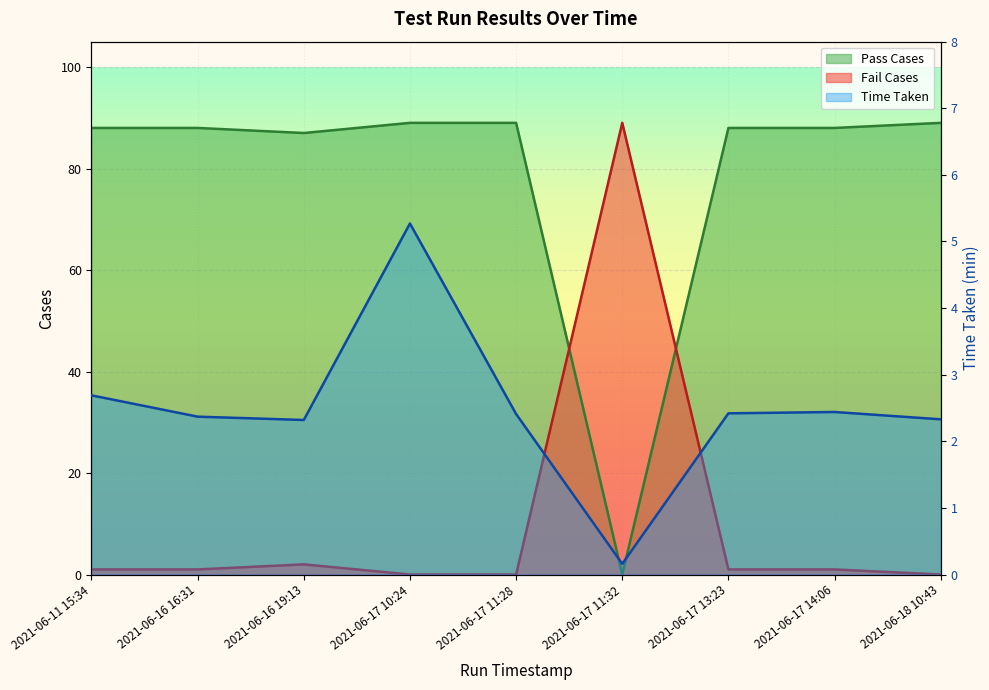

In Pass Cases, how many points are lower than both neighbors (excluding endpoints)?

2